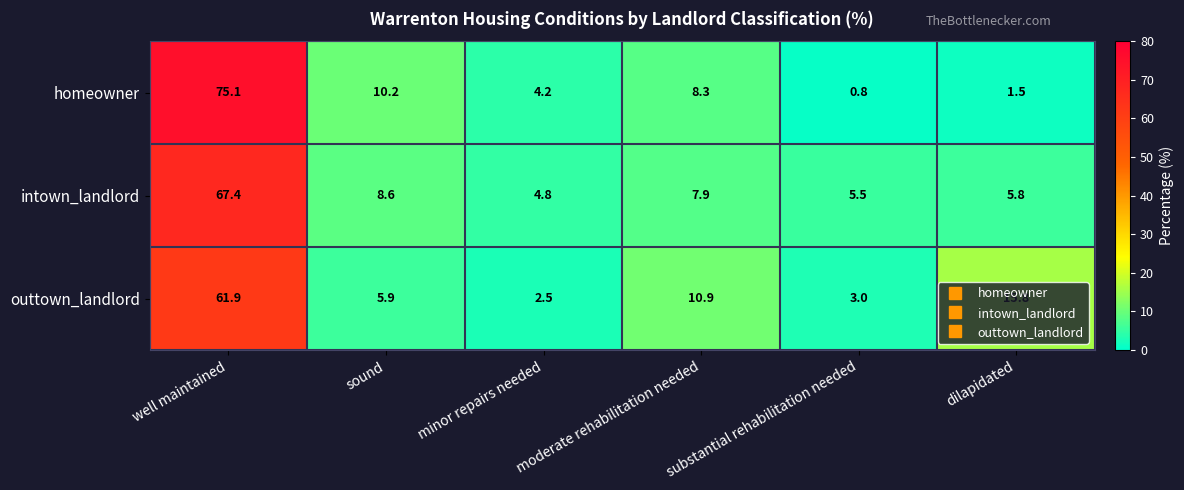

Which label corresponds to the largest value in the chart?

well maintained